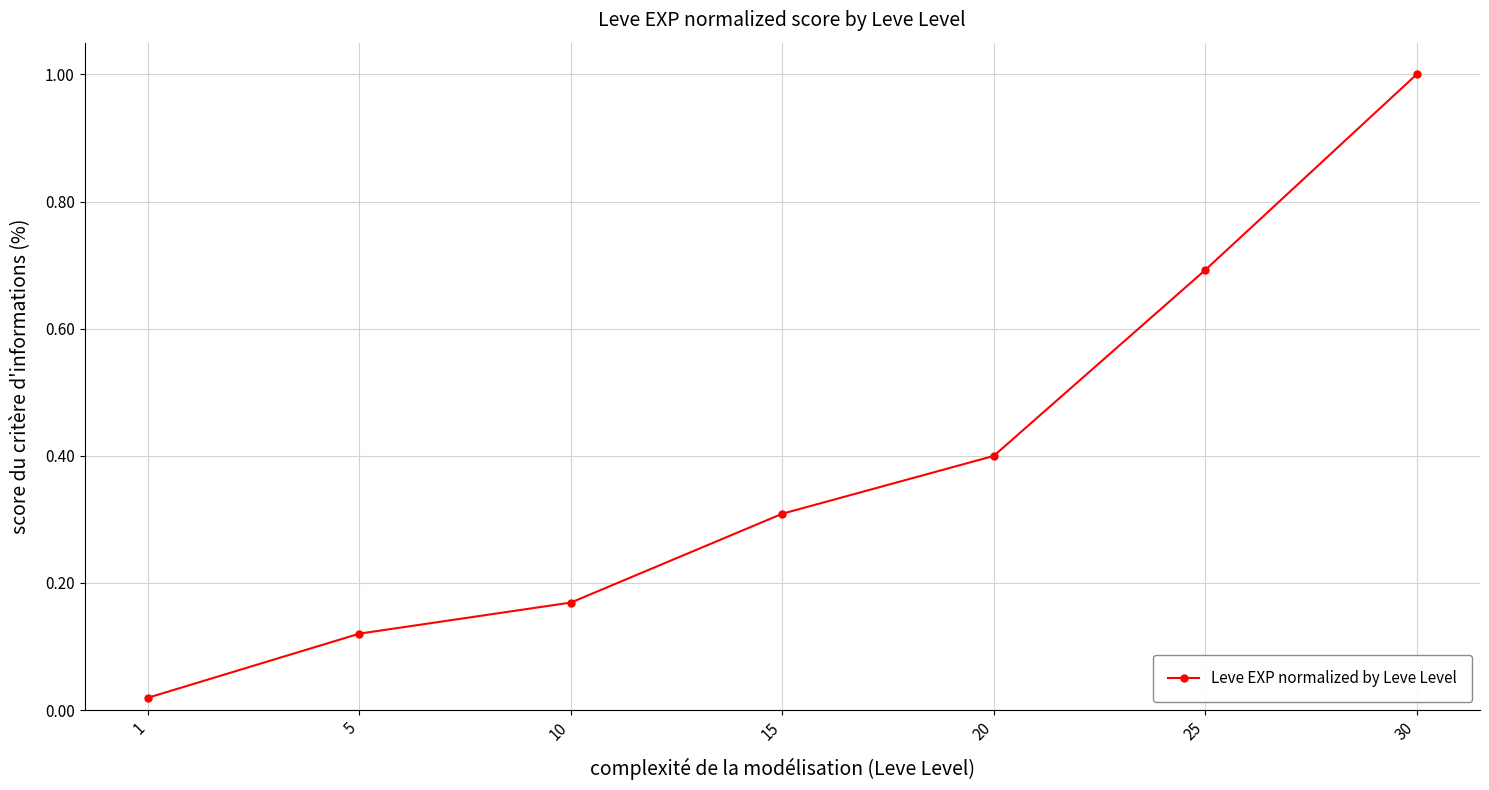

Which label corresponds to the largest value in the chart?

30